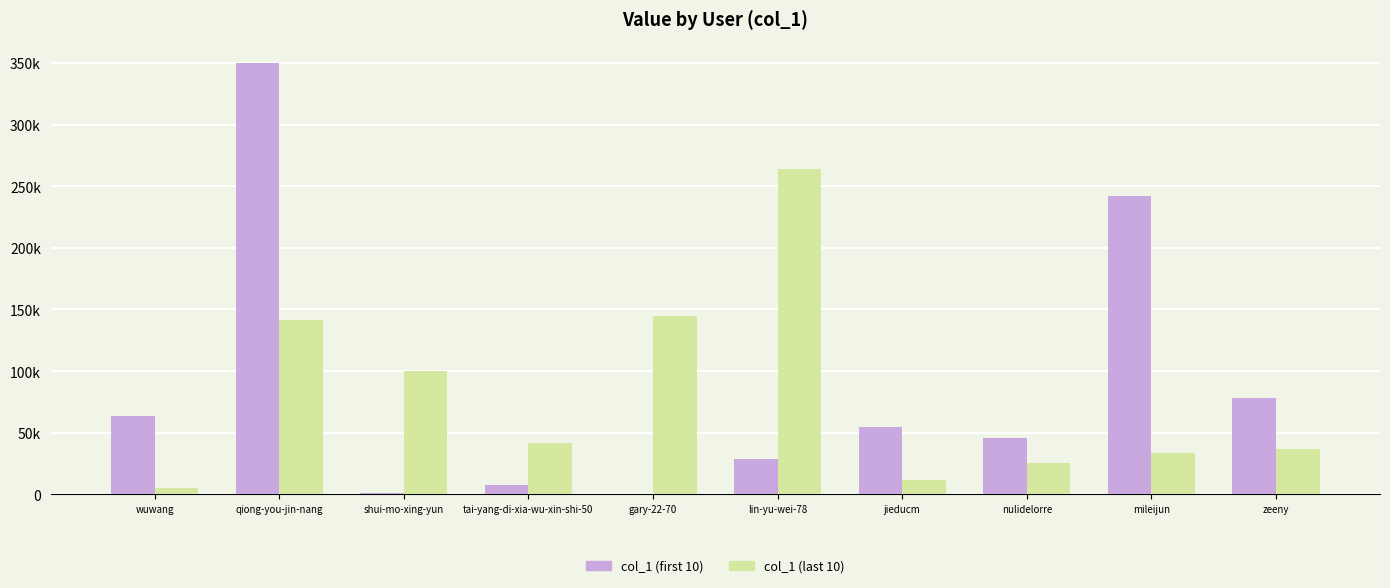

Are the bars horizontal?

No